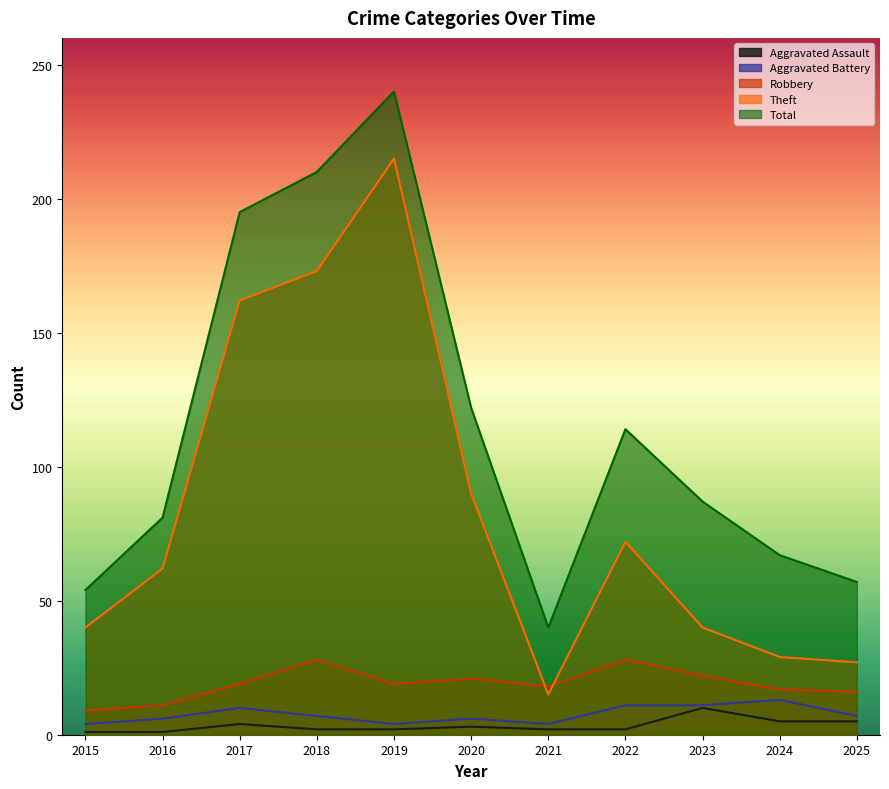

How many categories are shown in the chart?

11